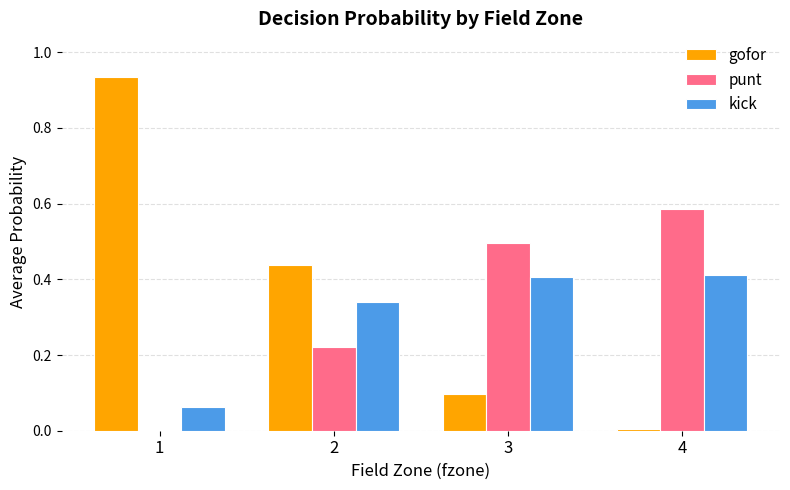

What is the total value across all series at 4?

1.0